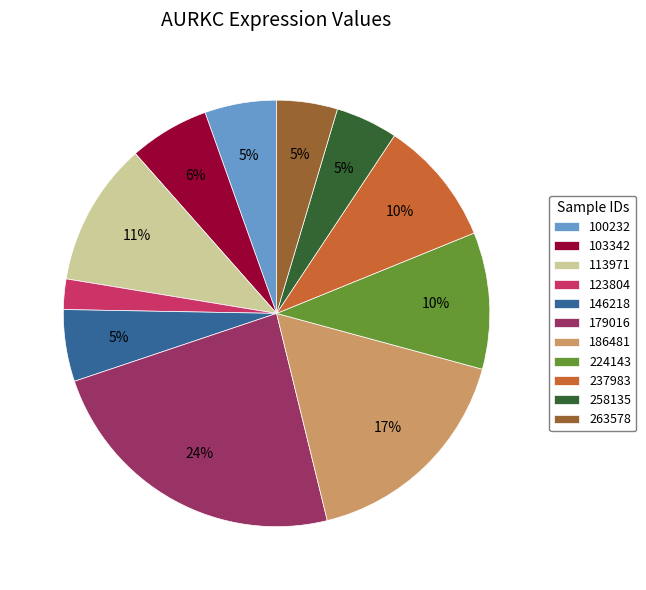

To the nearest percent, what percentage of the pie is 258135?

5%